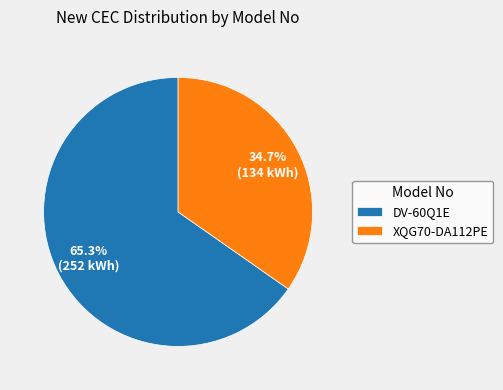

True or false: DV-60Q1E accounts for 56% of the total.

False